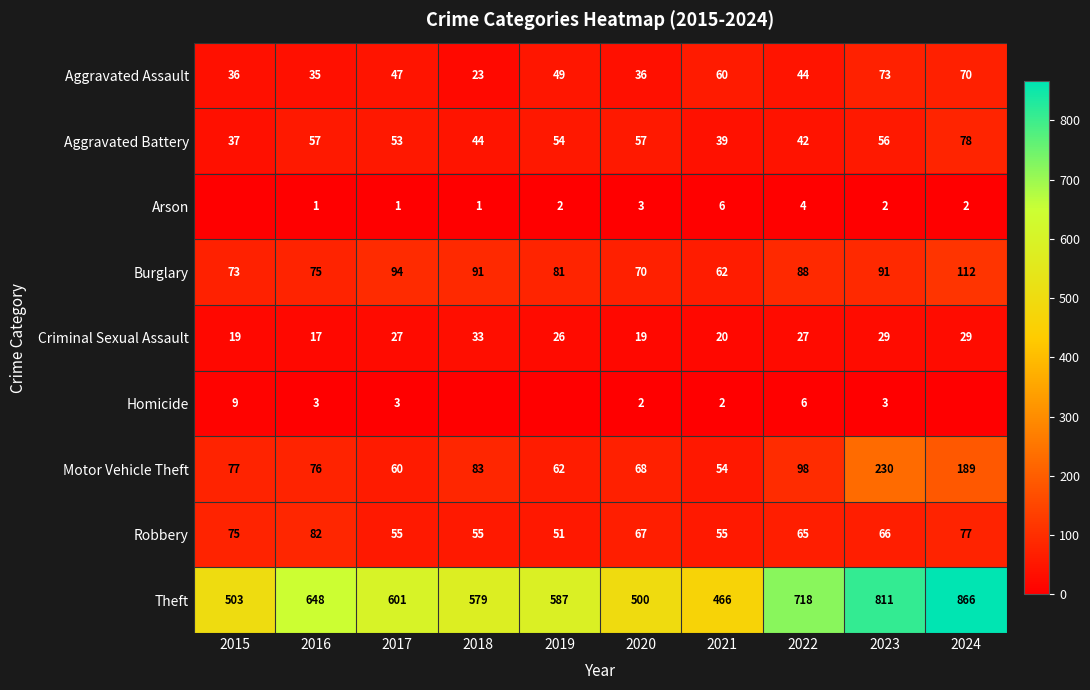

At 2021, list the series in order from smallest to largest.

Homicide, Arson, Criminal Sexual Assault, Aggravated Battery, Motor Vehicle Theft, Robbery, Aggravated Assault, Burglary, Theft